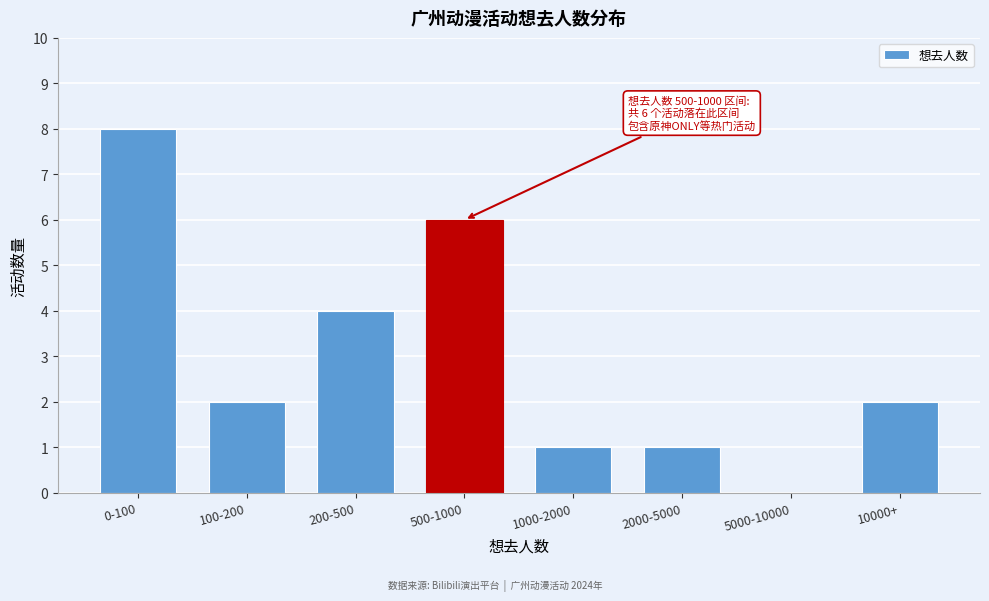

Reading left to right, transcribe all the data shown in this chart.

0-100=8	100-200=2	200-500=4	500-1000=6	1000-2000=1	2000-5000=1	5000-10000=0	10000+=2